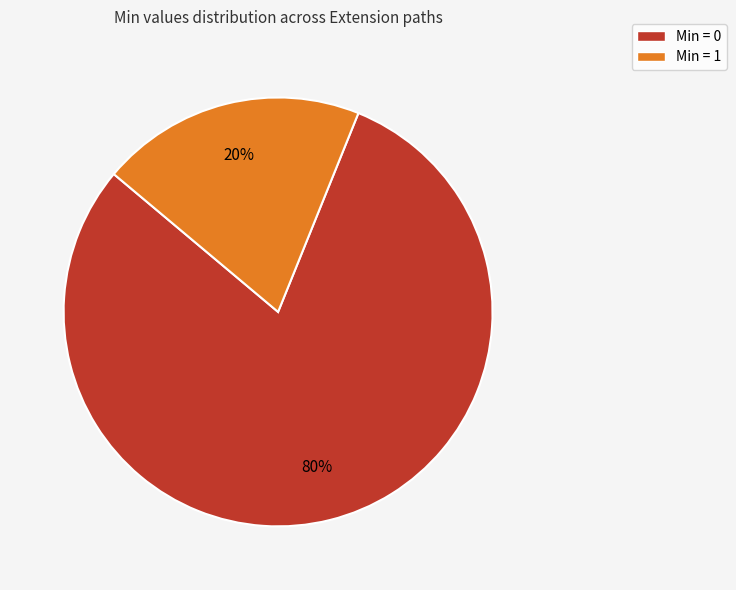

How many segments does this pie chart have?

2